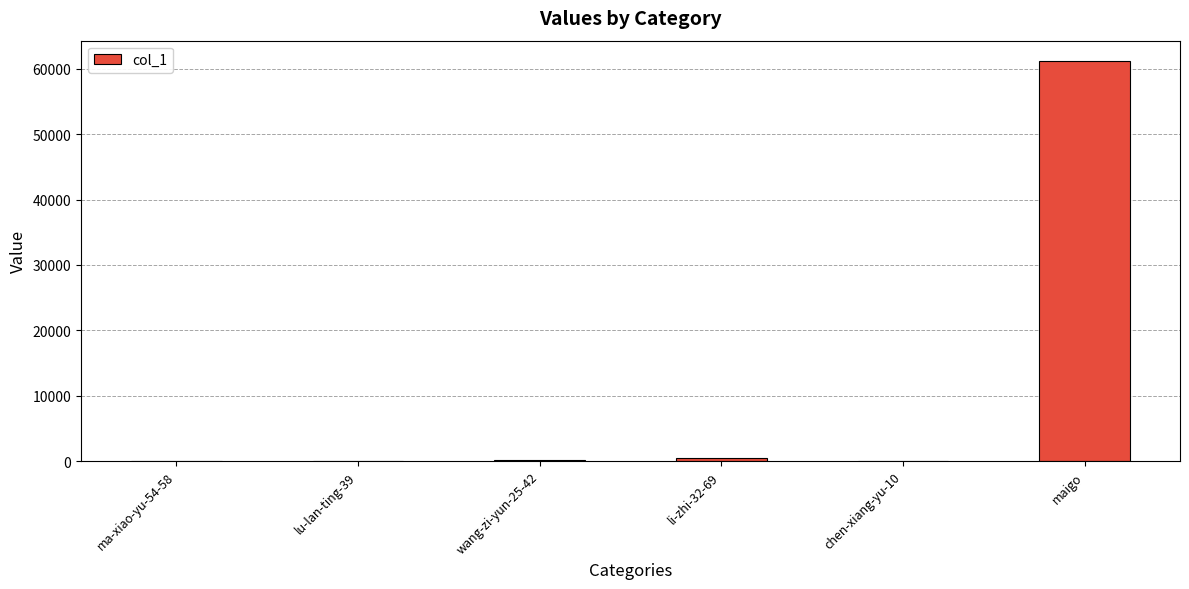

Is it true that the value at maigo is 61230?

True